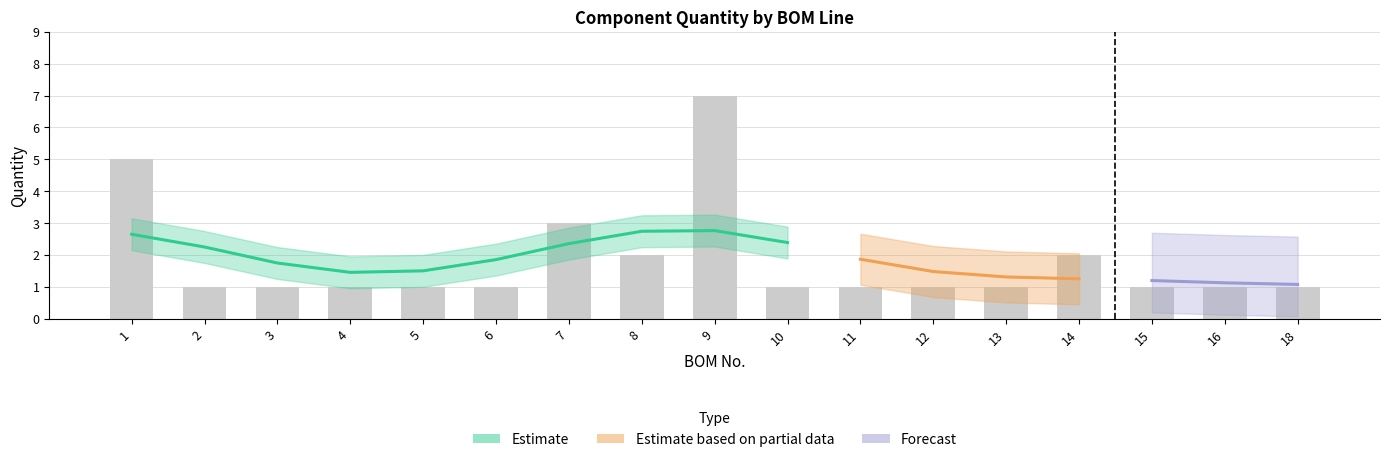

Reading right to left, what are all the values shown in this chart?

18=1	16=1	15=1	14=2	13=1	12=1	11=1	10=1	9=7	8=2	7=3	6=1	5=1	4=1	3=1	2=1	1=5